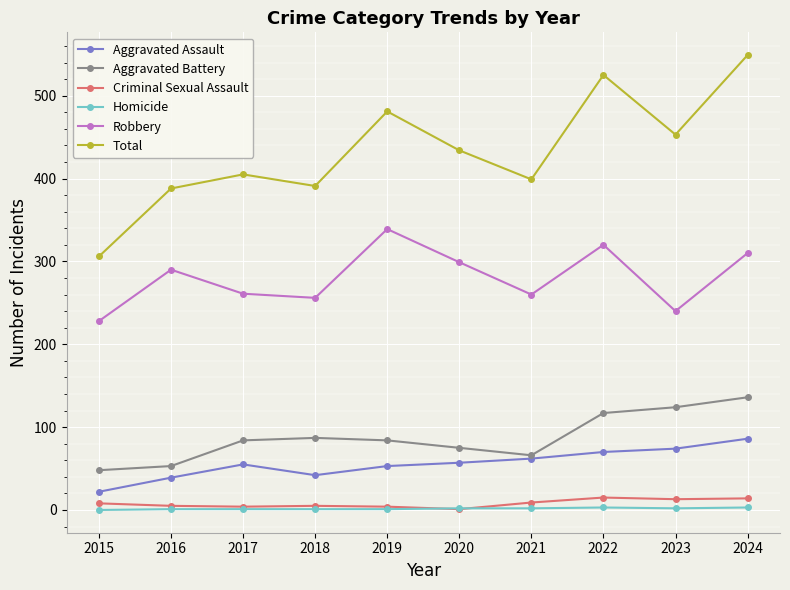

True or false: Aggravated Battery and Homicide cross at least once.

False